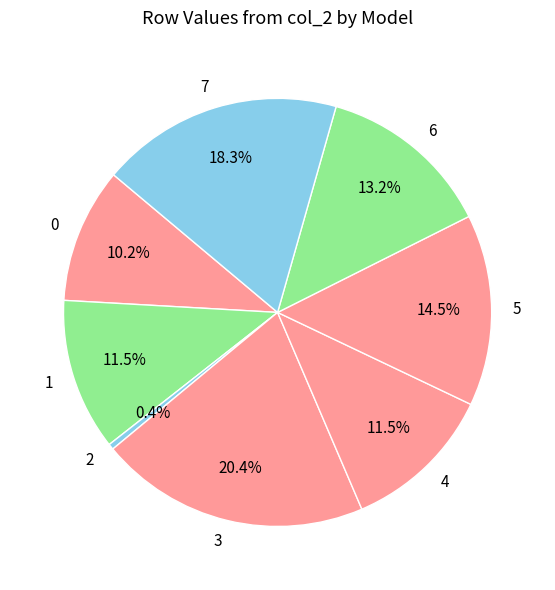

To the nearest percent, what is the difference between the largest and smallest slice percentages?

20%